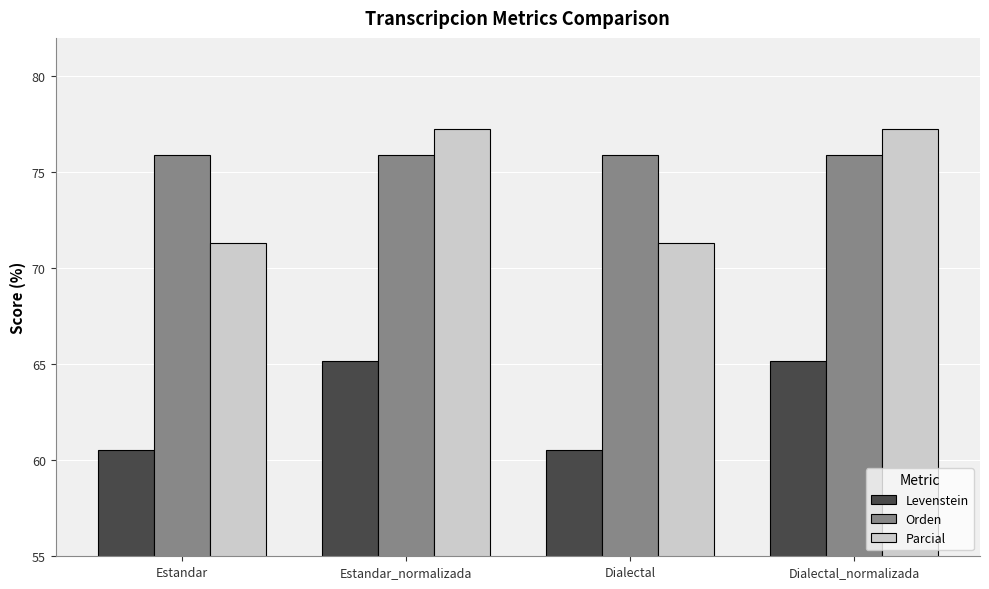

What is the sum of the Orden values at Dialectal_normalizada and Dialectal?

151.8